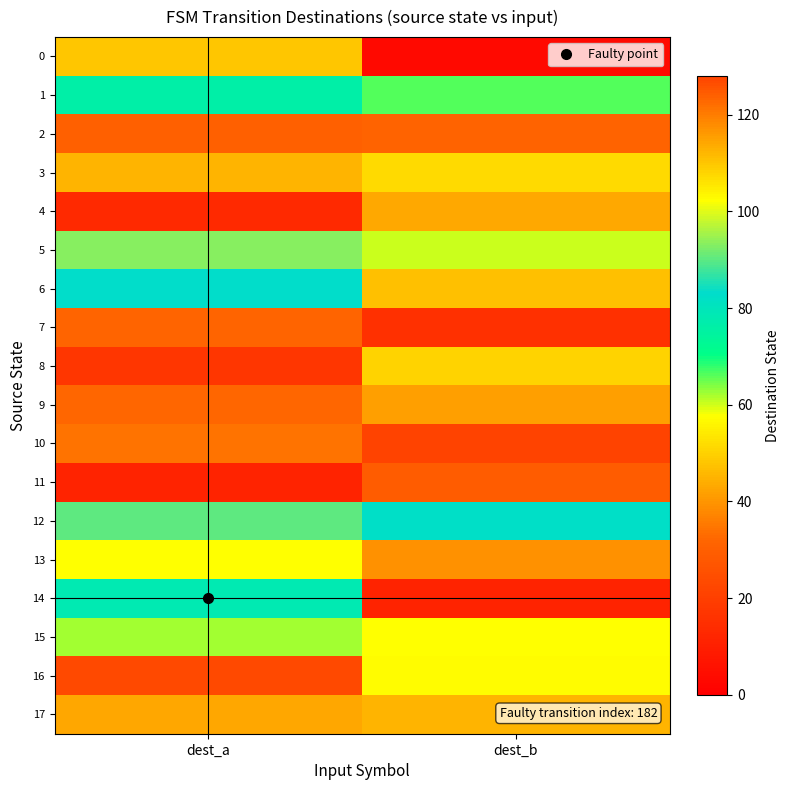

Between dest_a and dest_b, which is larger?

dest_a